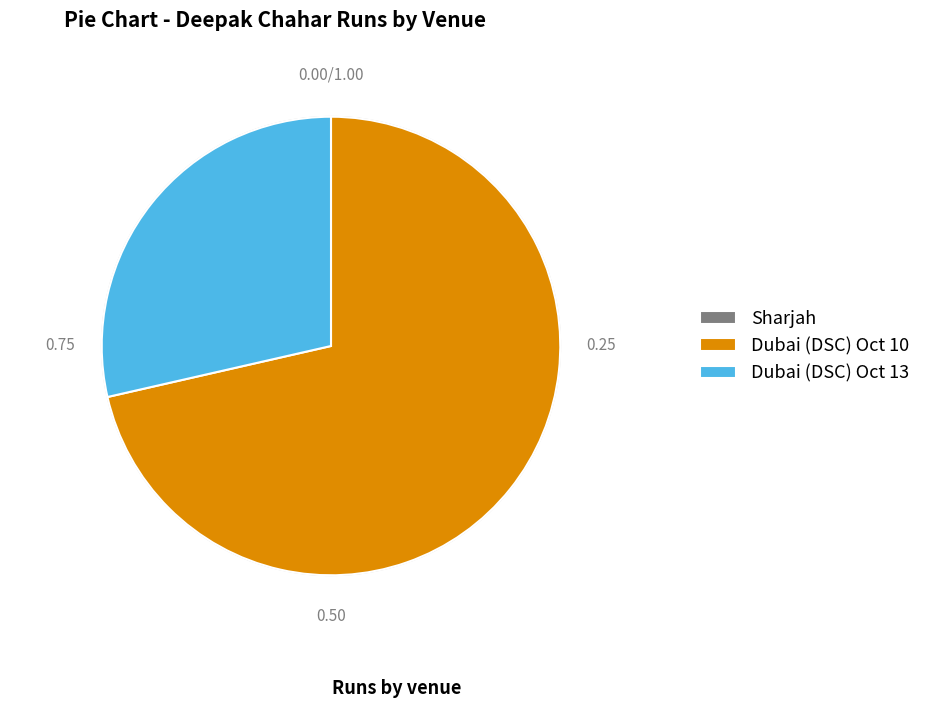

Which category accounts for the majority?

Dubai (DSC) Oct 10